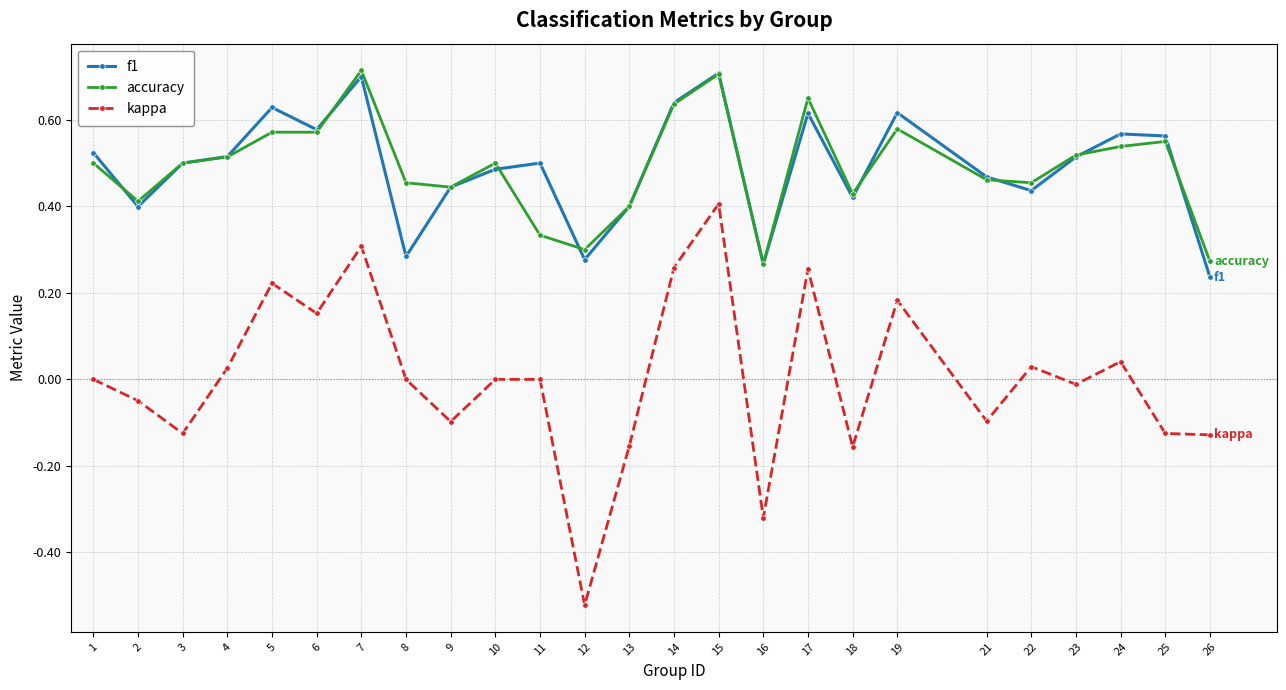

Which series has the largest range (max minus min)?

kappa